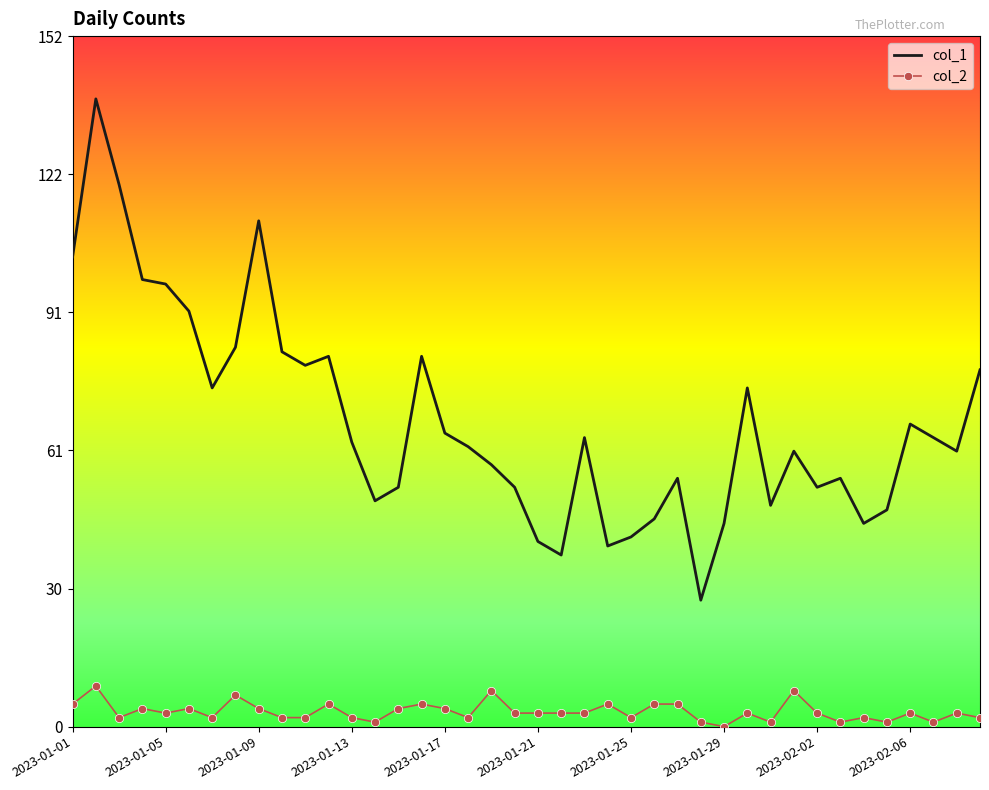

Which series has the largest total across all categories?

col_1